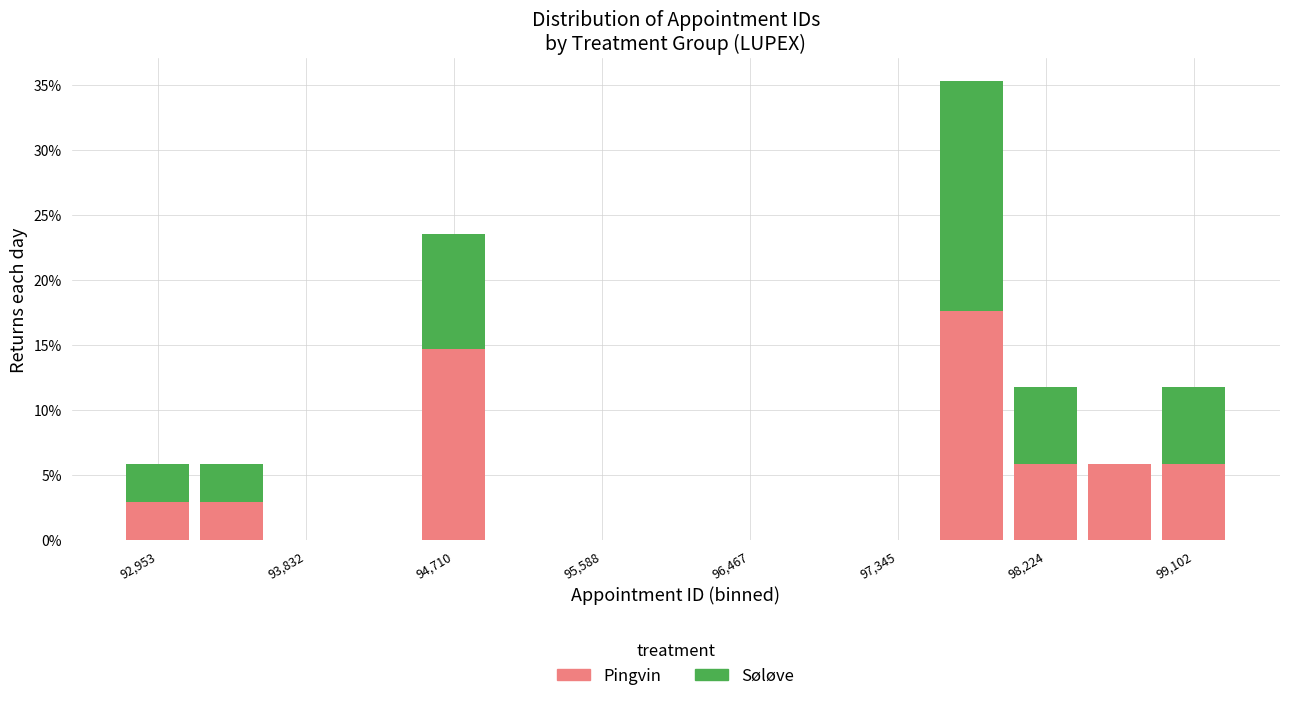

Which range on the x-axis has the tallest stacked bar (by total height)?

97600 to 98000